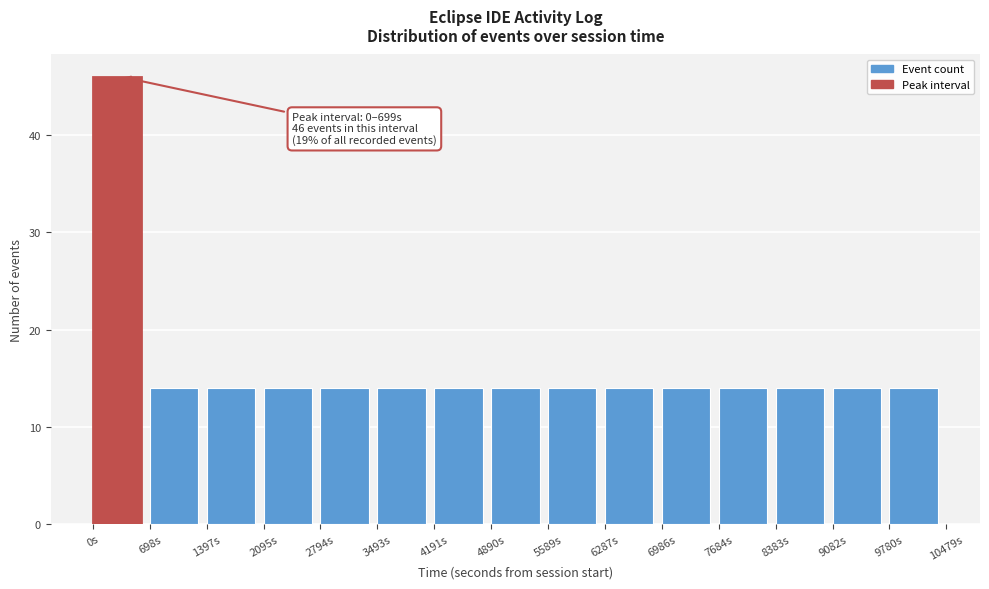

Which range on the x-axis has the tallest bar?

0 to 700